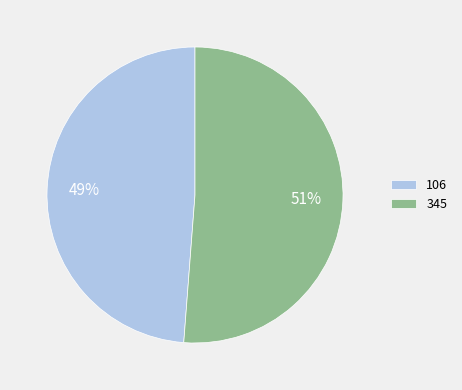

To the nearest percent, what is the average slice percentage?

50%